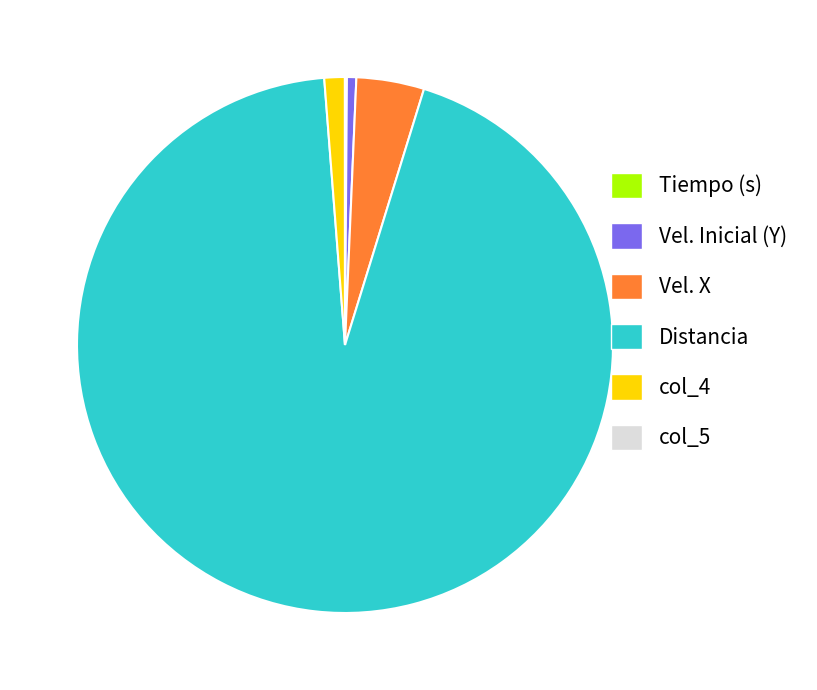

What is the ratio of the value at col_4 to the value at Vel. X?

0.3